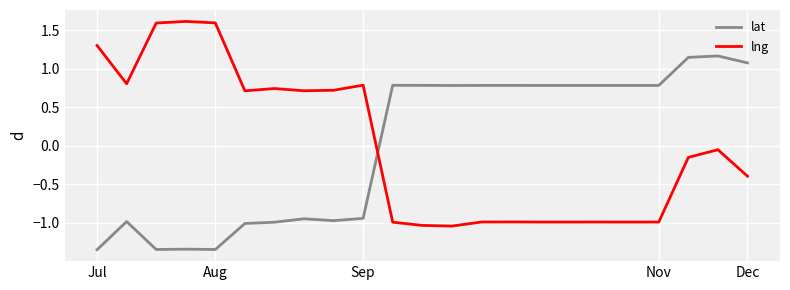

List the series in order of their peak value, lowest first.

lat, lng